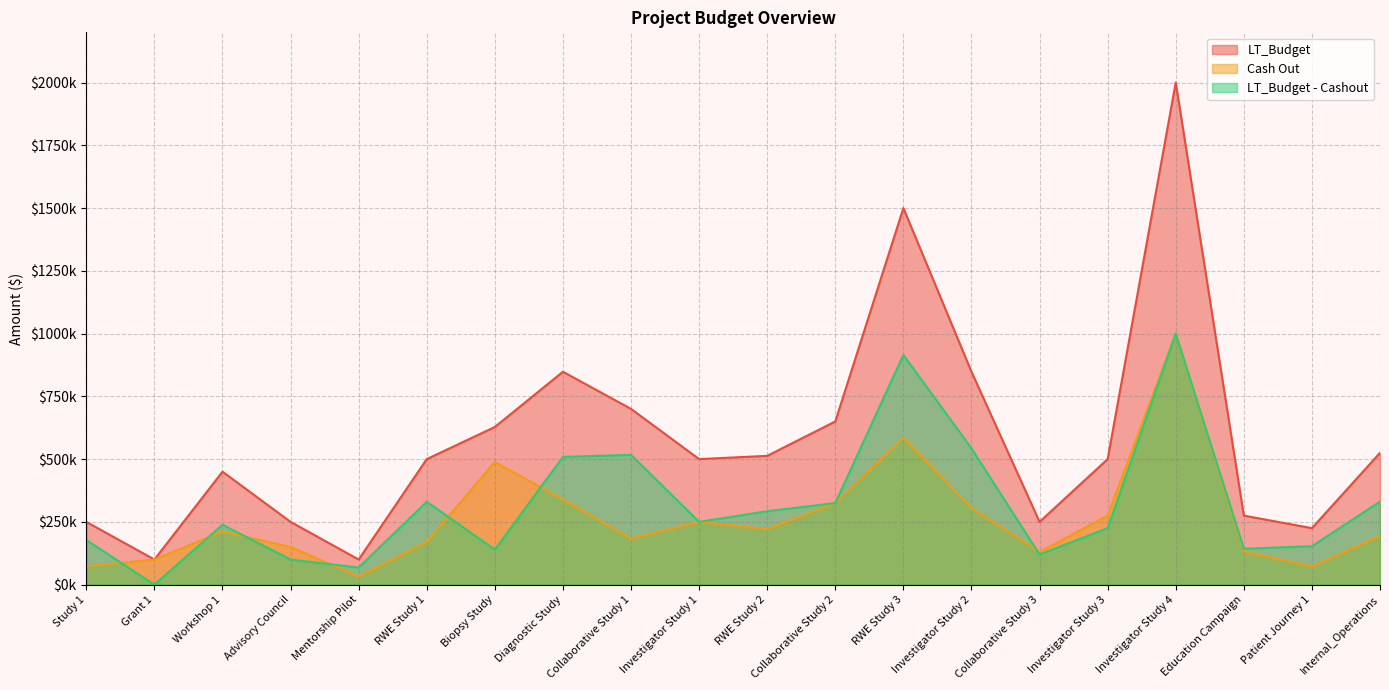

Between Biopsy Study and RWE Study 1, which is larger?

Biopsy Study